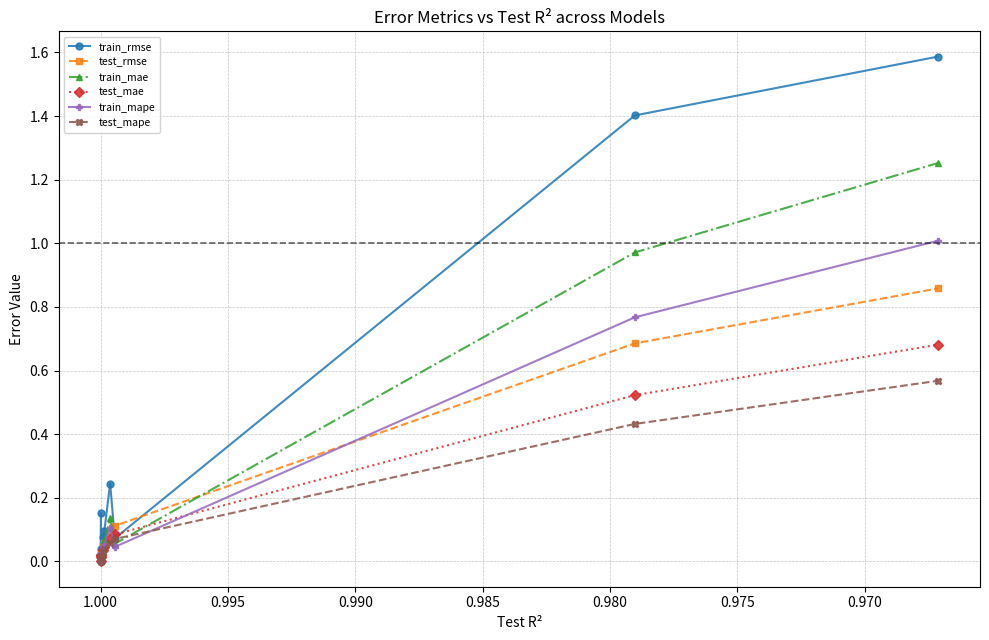

What is the difference between the second highest and minimum values in the test_mape series?

0.4